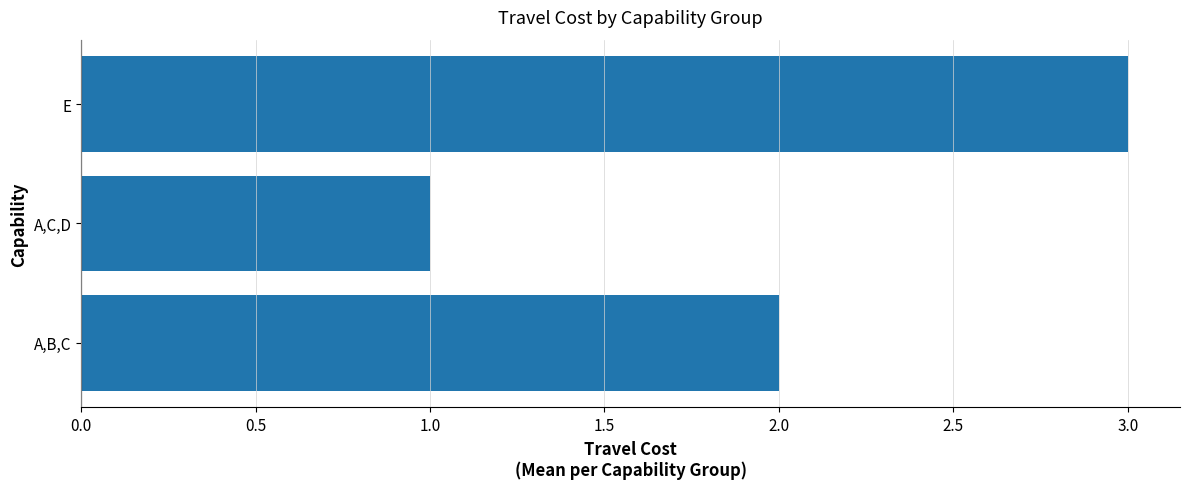

Is it true that the value at A,B,C is 2?

True